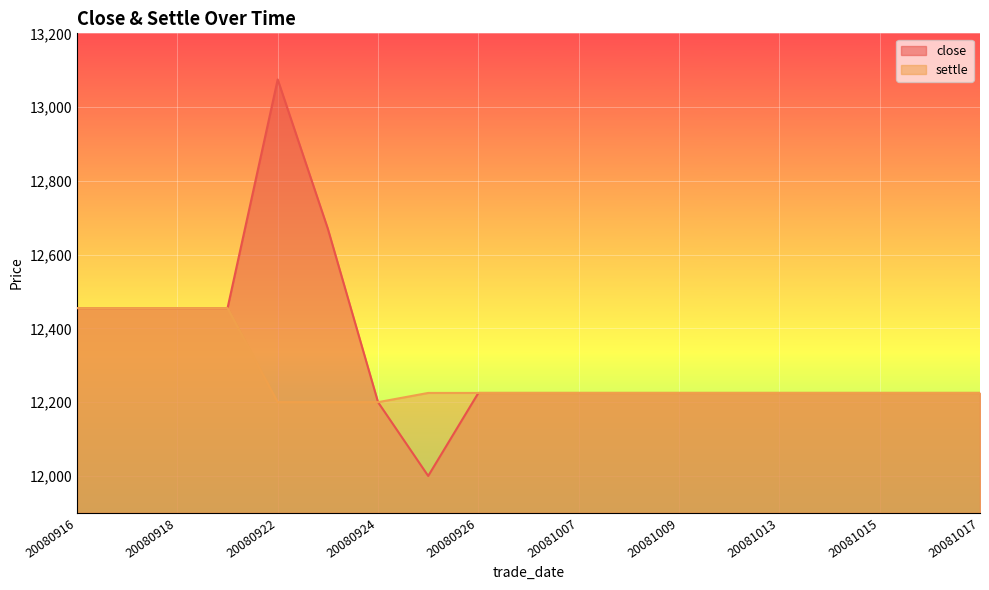

Rank the categories by settle value from lowest to highest.

20080922, 20080923, 20080924, 20080925, 20080926, 20081006, 20081007, 20081008, 20081009, 20081010, 20081013, 20081014, 20081015, 20081016, 20081017, 20080916, 20080917, 20080918, 20080919